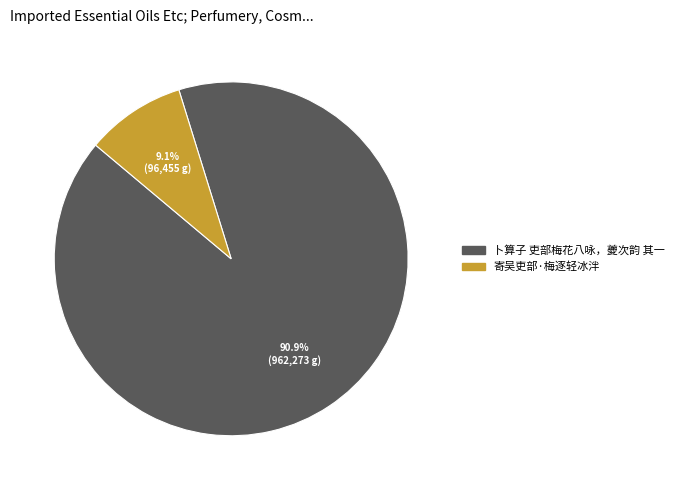

How many segments does this pie chart have?

2